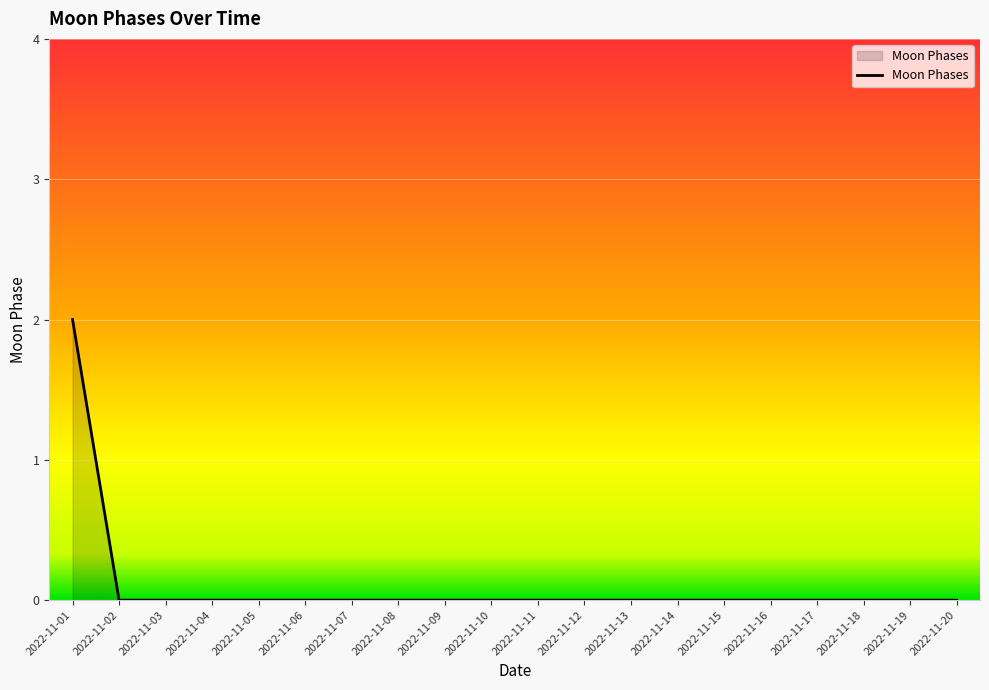

How many lines are shown in the chart?

1